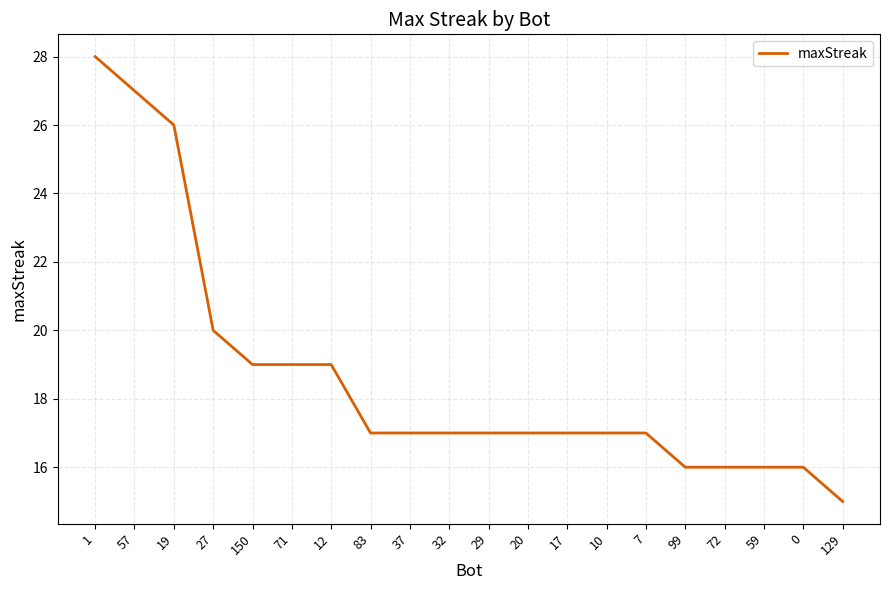

What position from the right is 99?

5